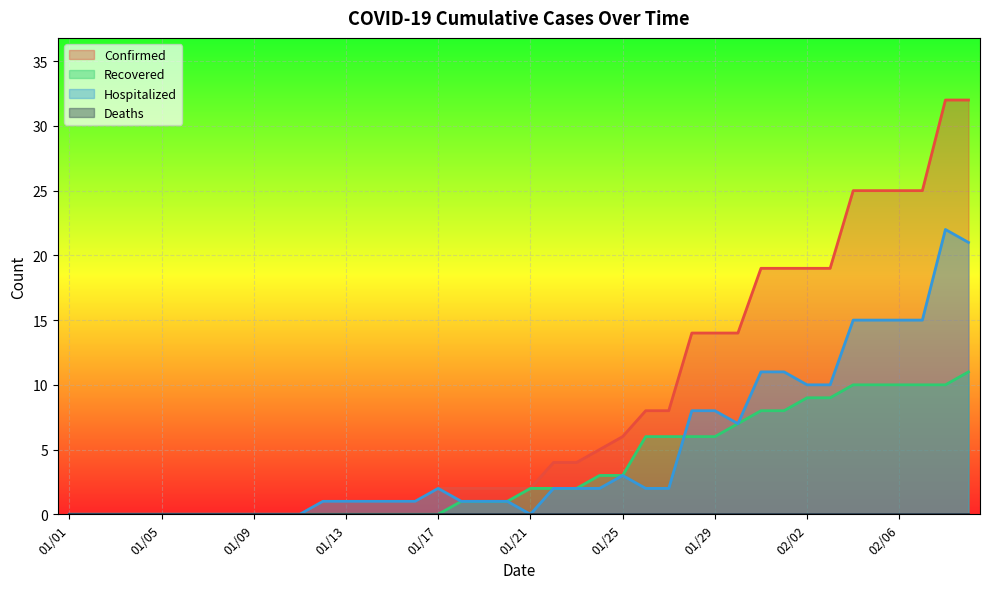

Which label corresponds to the largest value in the chart?

02/08